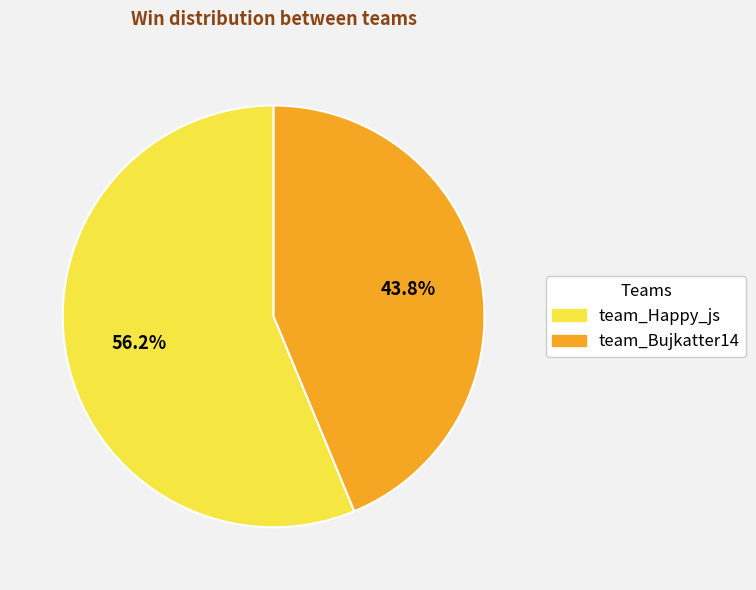

Is there a majority slice in this chart?

Yes